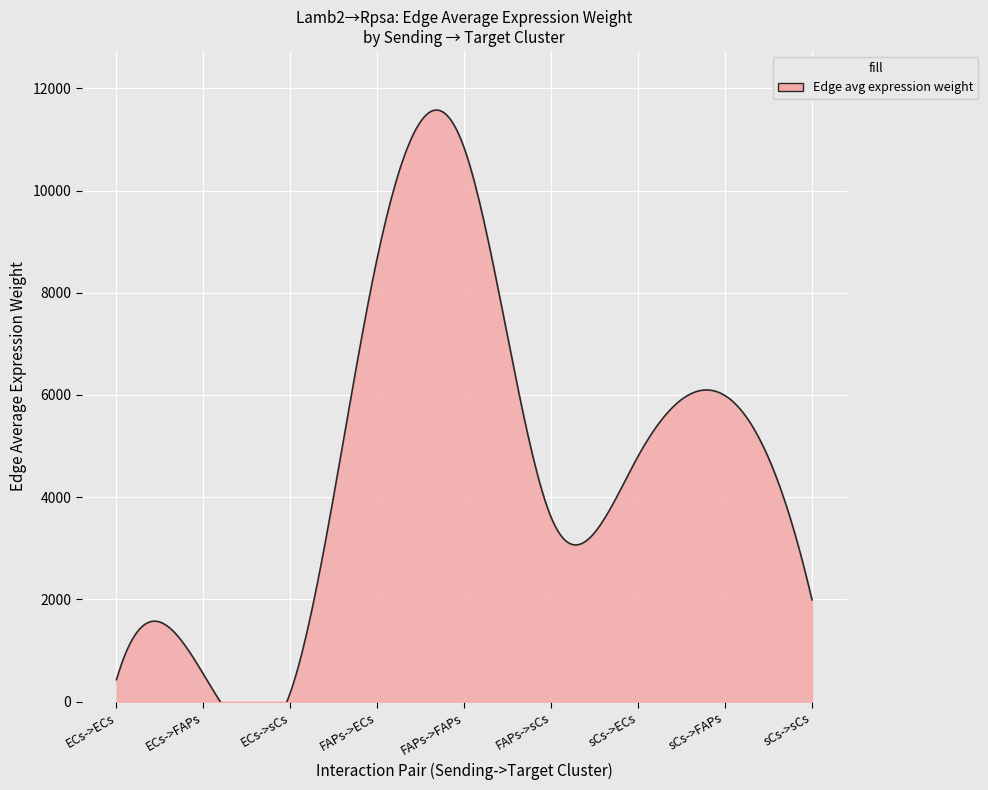

What is the sum of all Edge total expression weight values?

37045.2